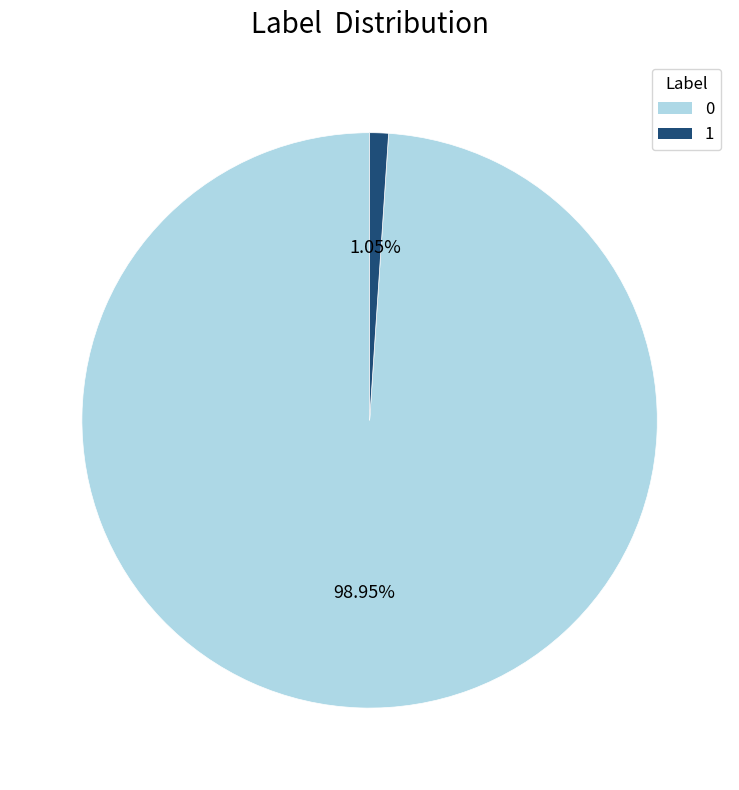

How many slices are in this pie chart?

2